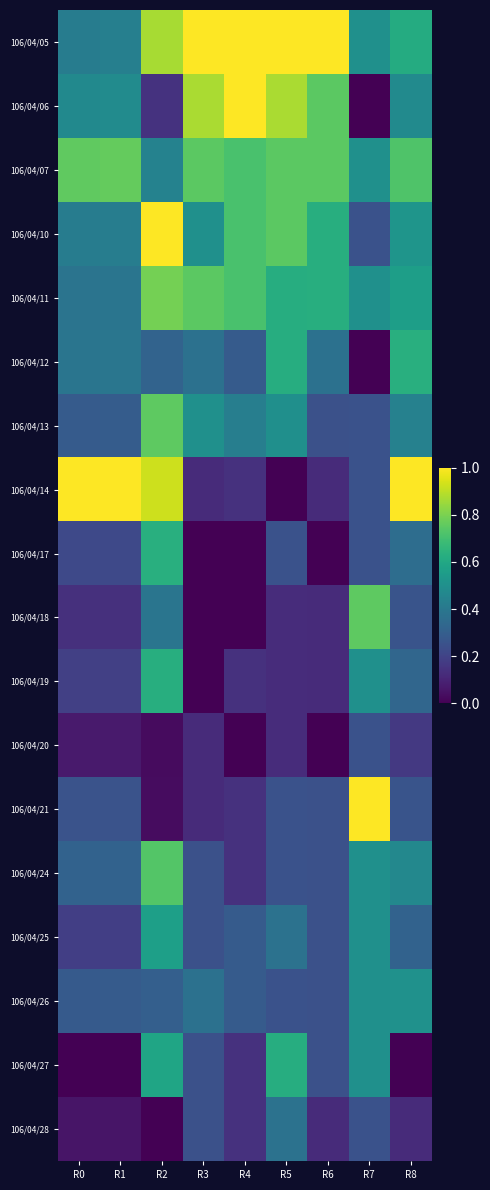

Reading left to right, what are all the values shown in this chart?

106/04/05: R0=0.4	R1=0.4	R2=0.9	R3=1.0	R4=1.0	R5=1.0	R6=1.0	R7=0.5	R8=0.6
106/04/06: R0=0.5	R1=0.5	R2=0.1	R3=0.9	R4=1.0	R5=0.9	R6=0.7	R7=0.0	R8=0.5
106/04/07: R0=0.8	R1=0.8	R2=0.4	R3=0.7	R4=0.7	R5=0.7	R6=0.7	R7=0.5	R8=0.7
106/04/10: R0=0.4	R1=0.4	R2=1.0	R3=0.5	R4=0.7	R5=0.7	R6=0.6	R7=0.2	R8=0.5
106/04/11: R0=0.4	R1=0.4	R2=0.8	R3=0.7	R4=0.7	R5=0.6	R6=0.6	R7=0.5	R8=0.6
106/04/12: R0=0.4	R1=0.4	R2=0.3	R3=0.4	R4=0.3	R5=0.6	R6=0.4	R7=0.0	R8=0.6
106/04/13: R0=0.3	R1=0.3	R2=0.8	R3=0.5	R4=0.4	R5=0.5	R6=0.2	R7=0.2	R8=0.4
106/04/14: R0=1.0	R1=1.0	R2=0.9	R3=0.1	R4=0.1	R5=0.0	R6=0.1	R7=0.2	R8=1.0
106/04/17: R0=0.2	R1=0.2	R2=0.6	R3=0.0	R4=0.0	R5=0.3	R6=0.0	R7=0.2	R8=0.4
106/04/18: R0=0.1	R1=0.1	R2=0.4	R3=0.0	R4=0.0	R5=0.1	R6=0.1	R7=0.8	R8=0.3
106/04/19: R0=0.2	R1=0.2	R2=0.6	R3=0.0	R4=0.1	R5=0.1	R6=0.1	R7=0.5	R8=0.3
106/04/20: R0=0.1	R1=0.1	R2=0.0	R3=0.1	R4=0.0	R5=0.1	R6=0.0	R7=0.2	R8=0.2
106/04/21: R0=0.3	R1=0.3	R2=0.0	R3=0.1	R4=0.1	R5=0.3	R6=0.2	R7=1.0	R8=0.3
106/04/24: R0=0.3	R1=0.3	R2=0.7	R3=0.2	R4=0.1	R5=0.3	R6=0.2	R7=0.5	R8=0.5
106/04/25: R0=0.2	R1=0.2	R2=0.6	R3=0.2	R4=0.3	R5=0.4	R6=0.2	R7=0.5	R8=0.3
106/04/26: R0=0.3	R1=0.3	R2=0.3	R3=0.4	R4=0.3	R5=0.3	R6=0.2	R7=0.5	R8=0.5
106/04/27: R0=0.0	R1=0.0	R2=0.6	R3=0.2	R4=0.1	R5=0.6	R6=0.2	R7=0.5	R8=0.0
106/04/28: R0=0.1	R1=0.1	R2=0.0	R3=0.2	R4=0.1	R5=0.4	R6=0.1	R7=0.2	R8=0.1